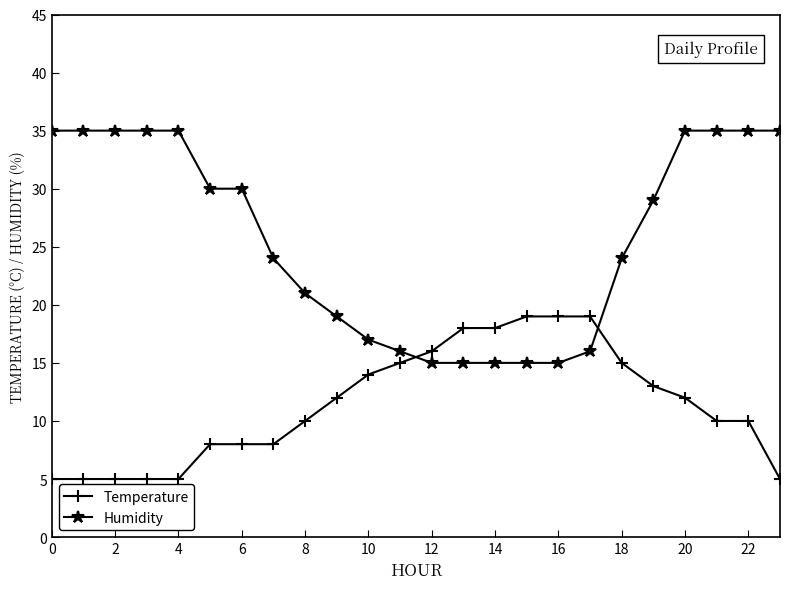

Reading left to right, extract all data points from this chart.

Temperature: 5	5	5	5	5	8	8	8	10	12	14	15	16	18	18	19	19	19	15	13	12	10	10	5
Humidity: 35	35	35	35	35	30	30	24	21	19	17	16	15	15	15	15	15	16	24	29	35	35	35	35